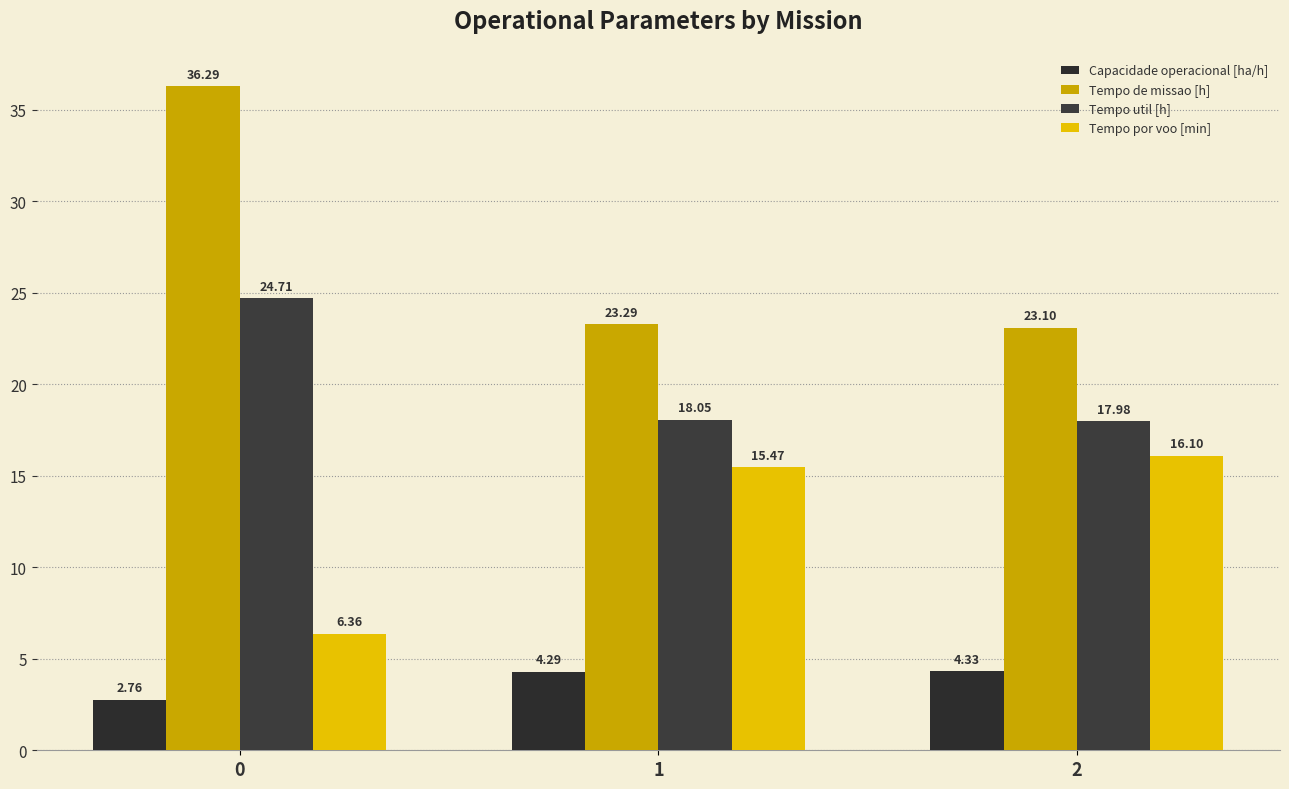

List the series in order of their overall mean, highest first.

Tempo de missao [h], Tempo util [h], Tempo por voo [min], Capacidade operacional [ha/h]